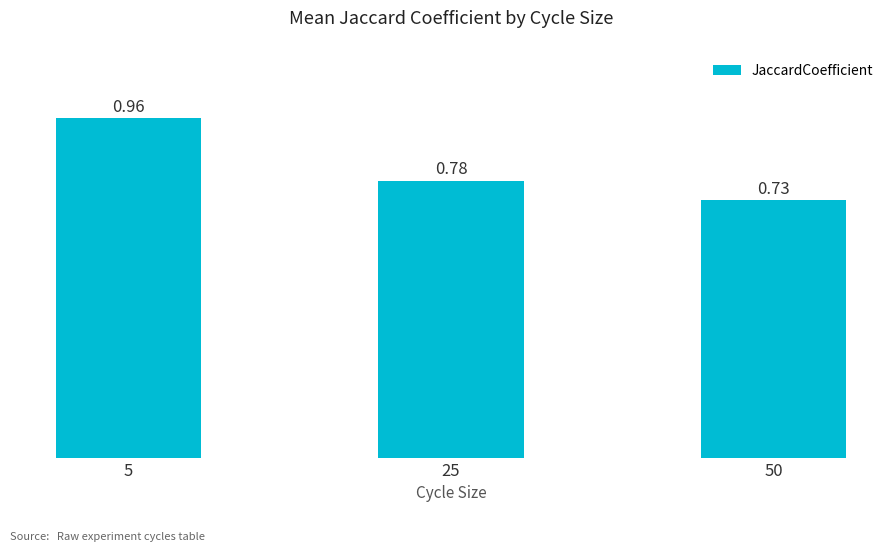

What is the sum of all values?

2.5